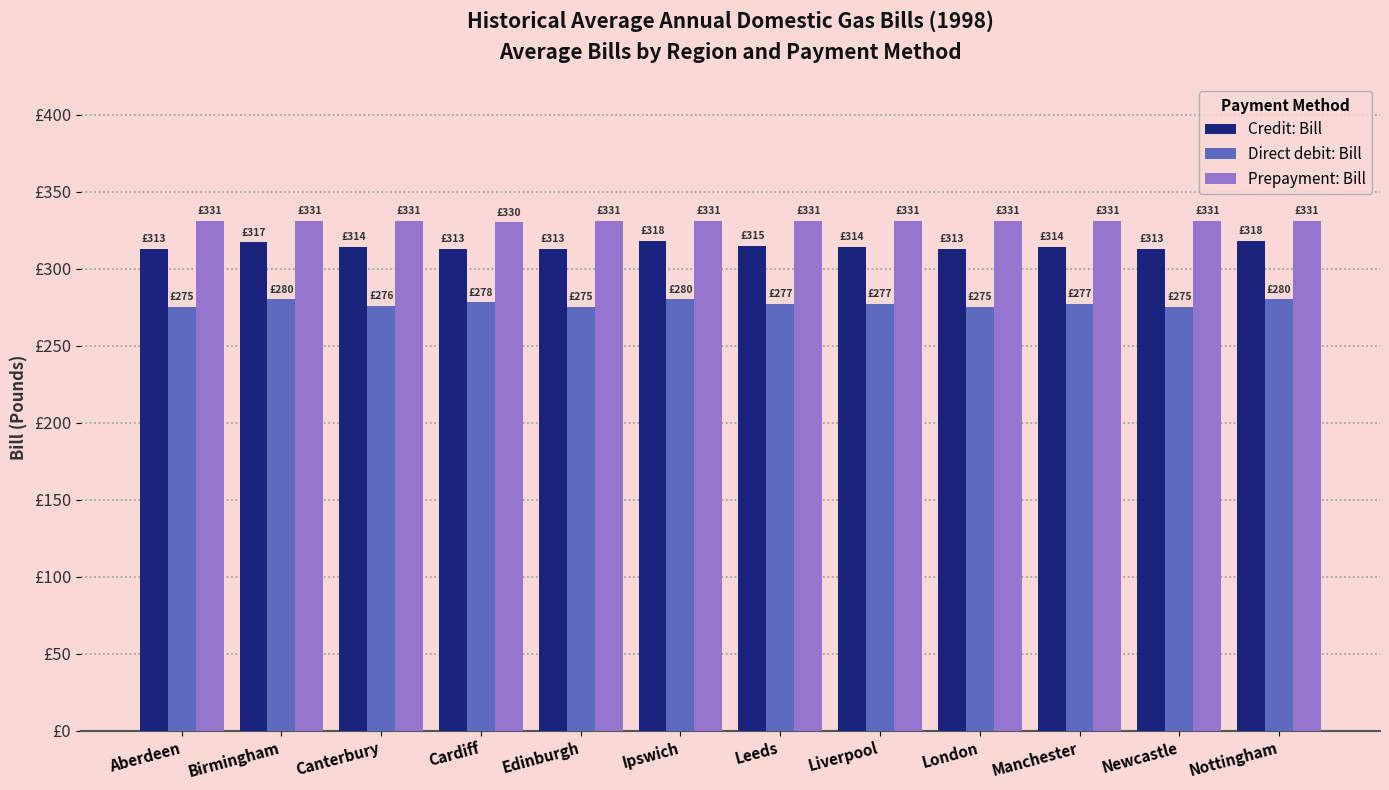

What is the sum of all Direct debit: Bill values?

3325